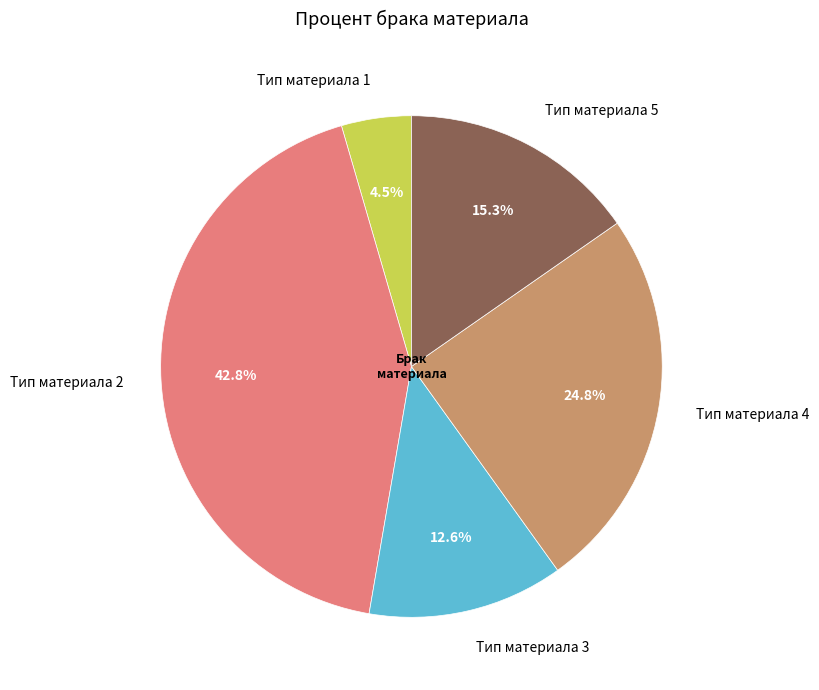

How many slices are in this pie chart?

5